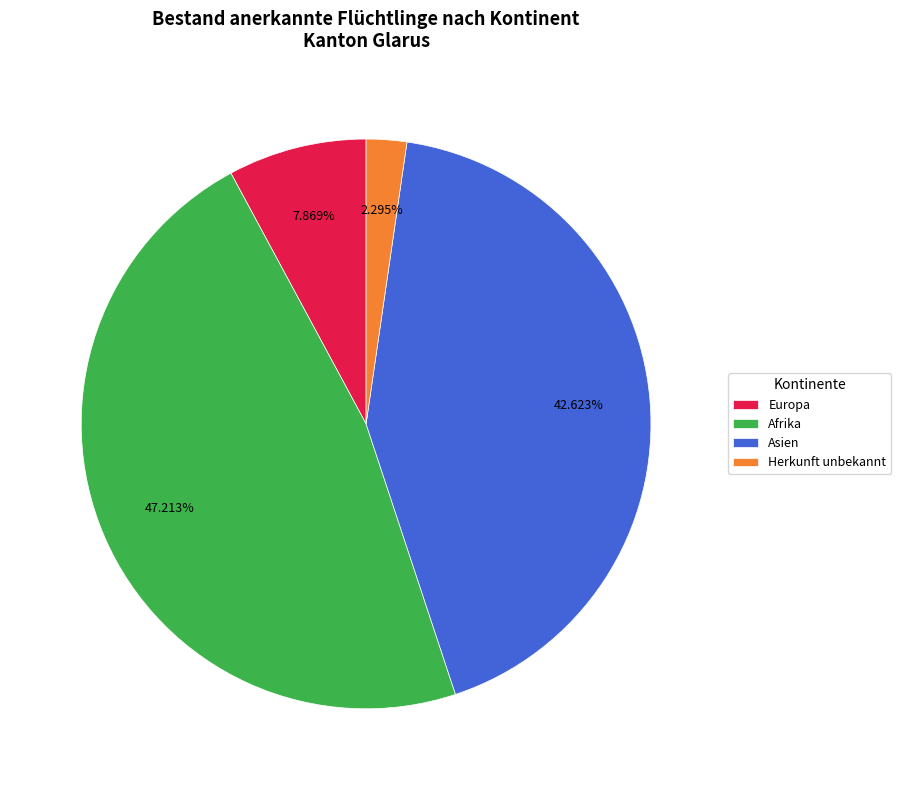

How much of the chart is everything except Asien?

57.4%